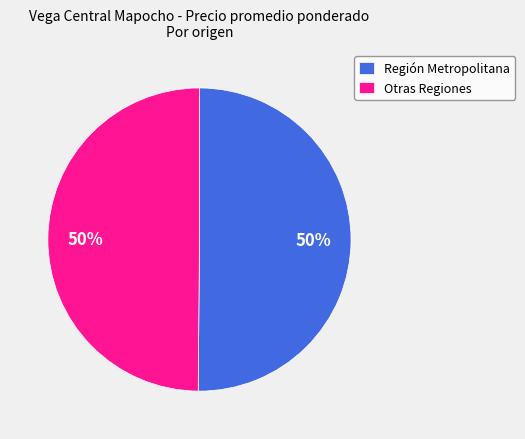

How many slices are in this pie chart?

2